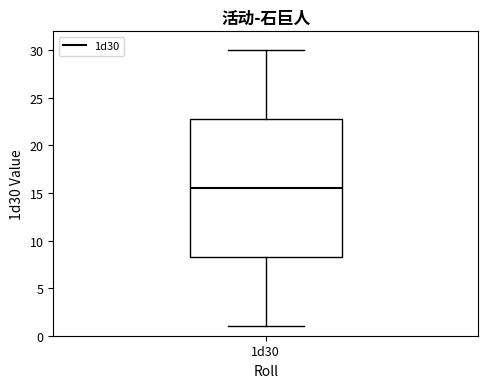

Where does the lower whisker of the box for 1d30 end on the y-axis? The values are not printed on the chart, so give them approximately, as read against the axis.

1.0